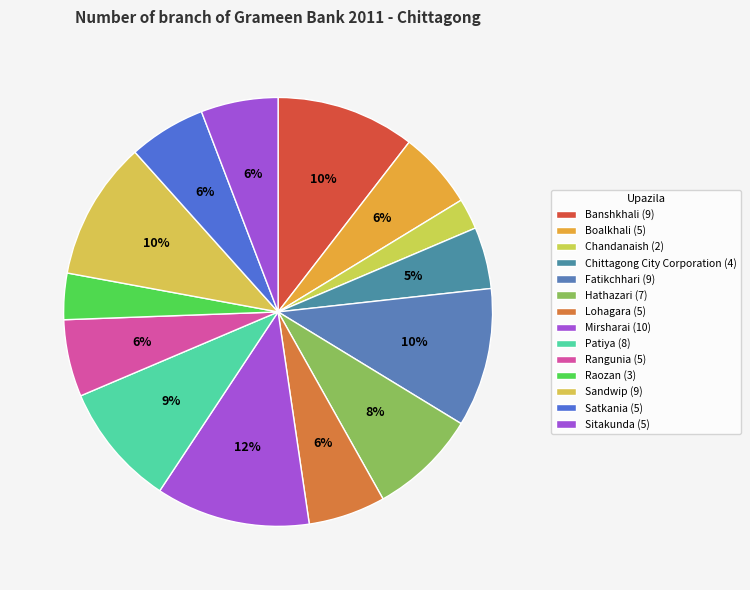

To the nearest percent, what is the average slice percentage?

7%